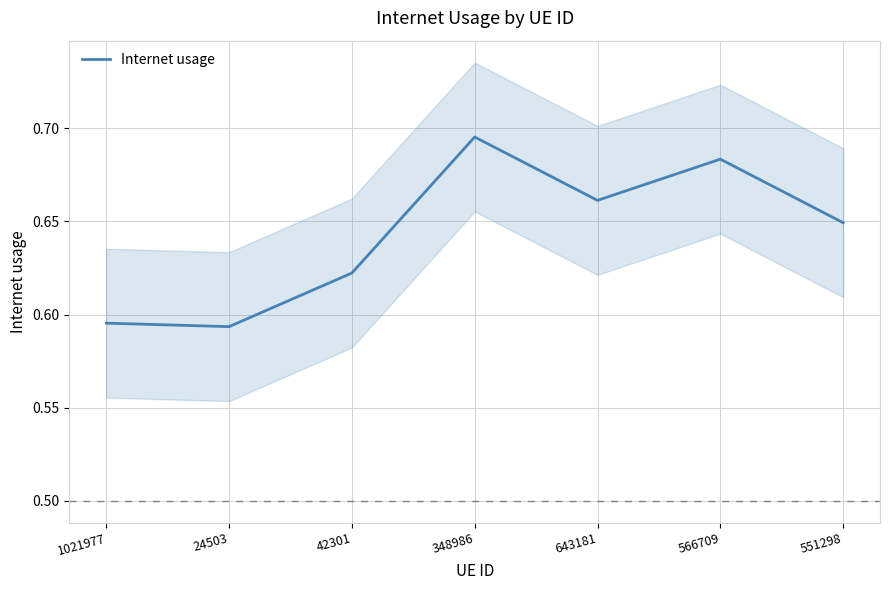

At which category does the chart reach its peak across all series?

348986